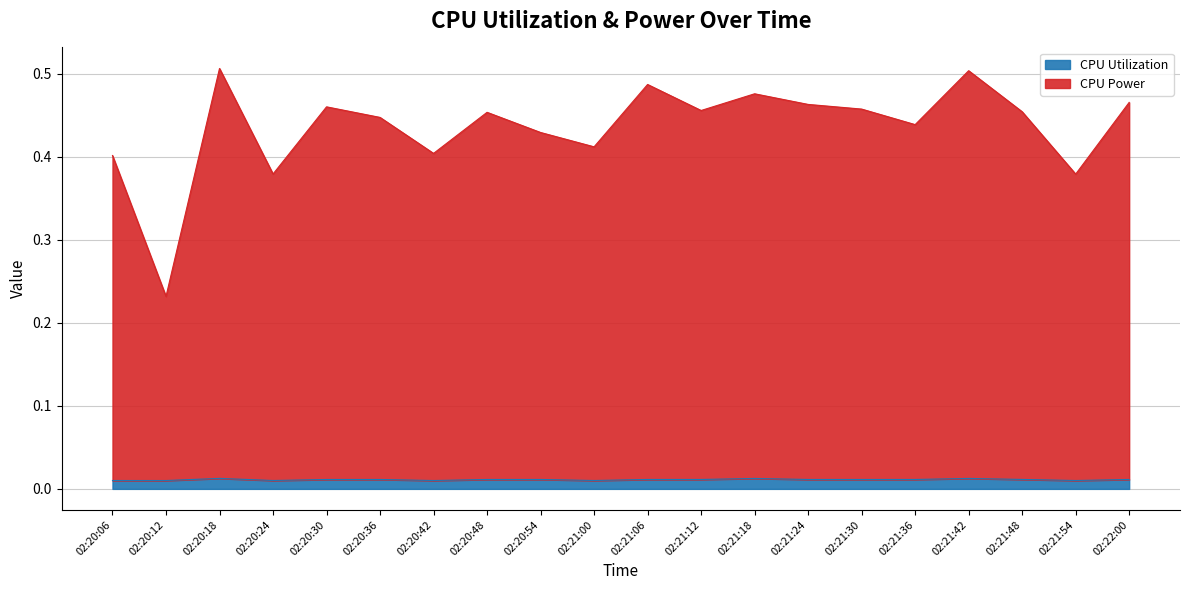

At which label is CPU Power closest to 0?

02:20:12